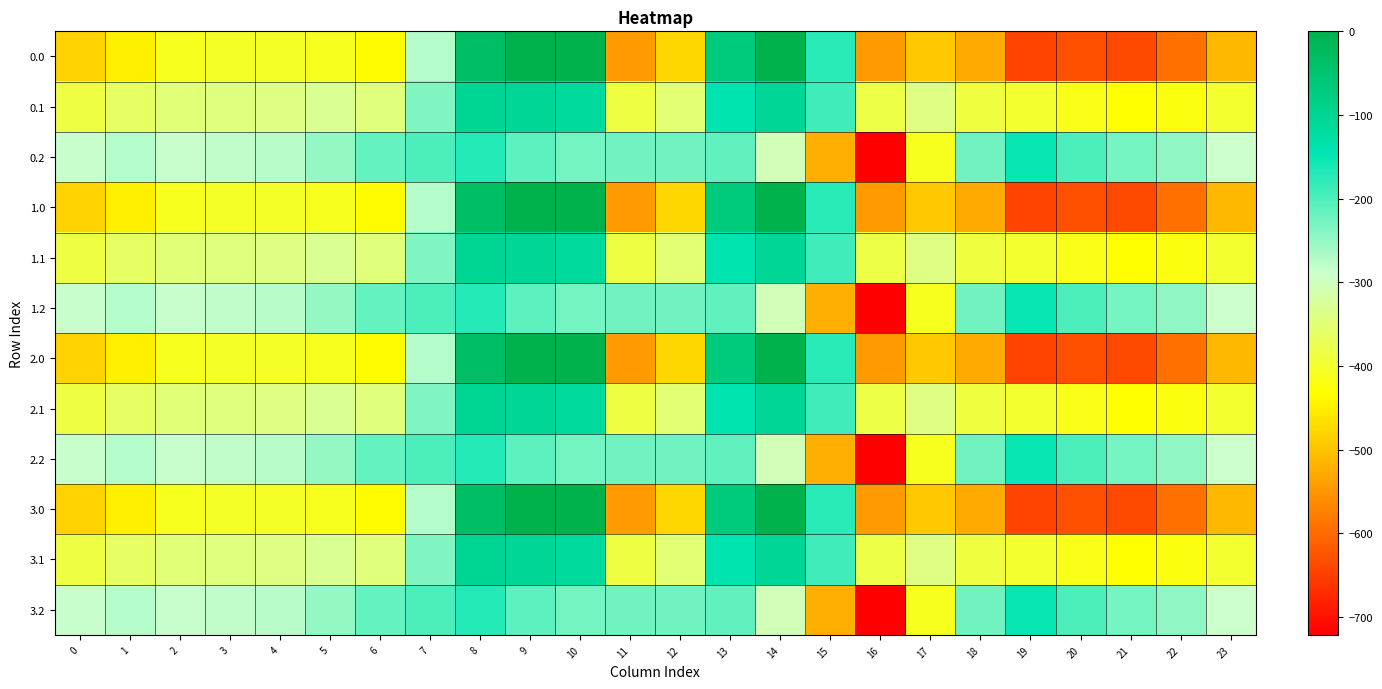

At 12, list the series in order from largest to smallest.

0.2, 1.2, 2.2, 3.2, 0.1, 1.1, 2.1, 3.1, 0.0, 1.0, 2.0, 3.0